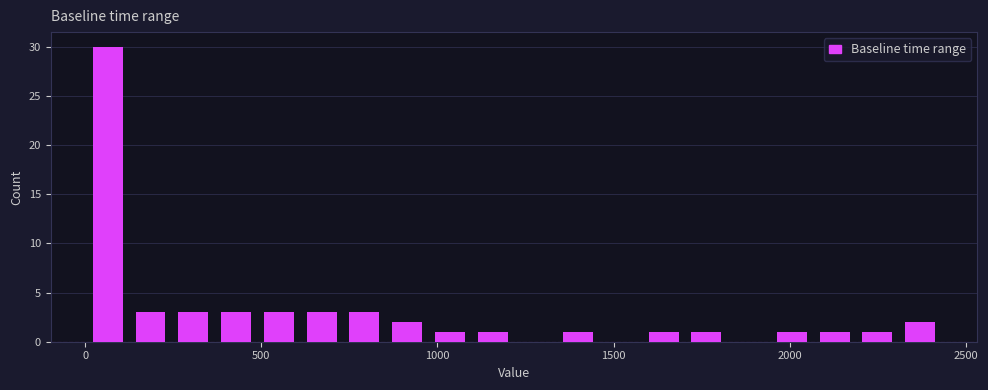

Read against the x-axis, roughly where is the centre of the tallest bar?

50